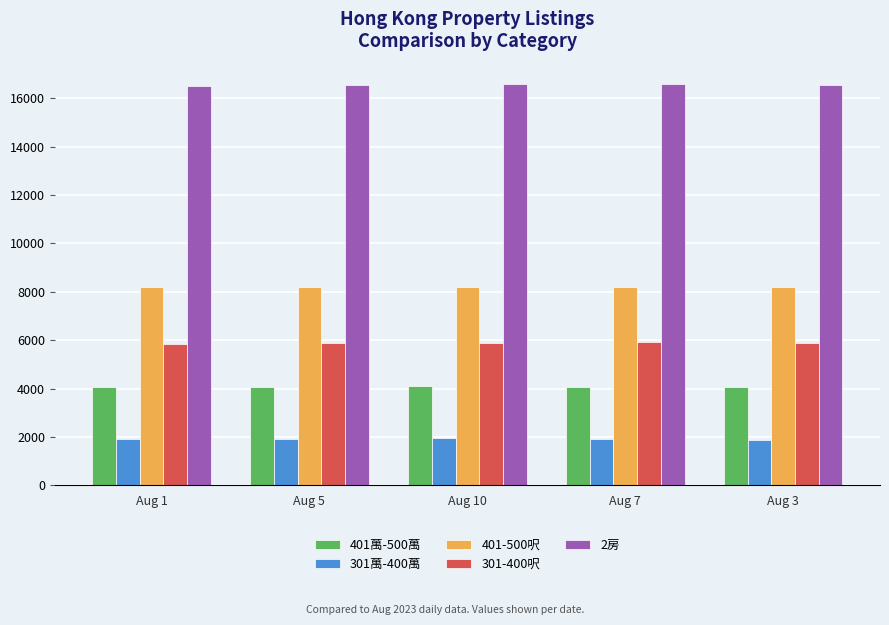

What are all the series names shown in the legend?

401萬-500萬, 301萬-400萬, 401-500呎, 301-400呎, 2房